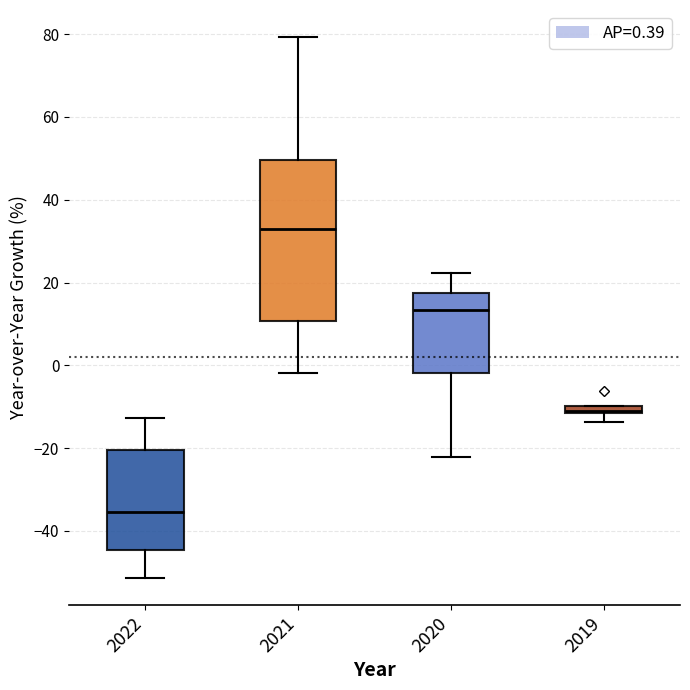

Where is the lower edge of the box at x = 2021 on the y-axis? The values are not printed on the chart, so give them approximately, as read against the axis.

10